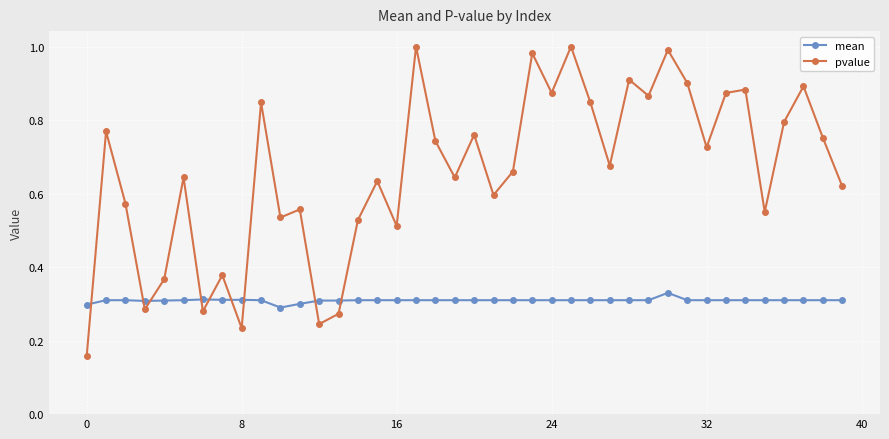

Rank the series by their average value, from highest to lowest.

pvalue, mean